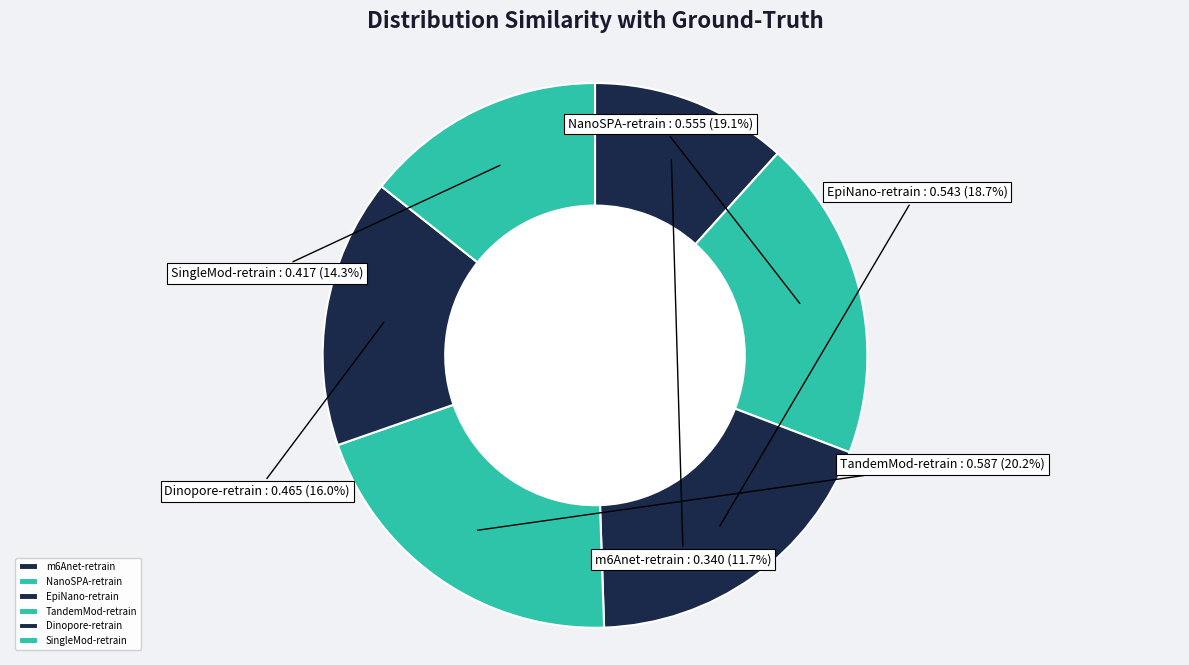

What is the smallest slice in the pie chart?

m6Anet-retrain